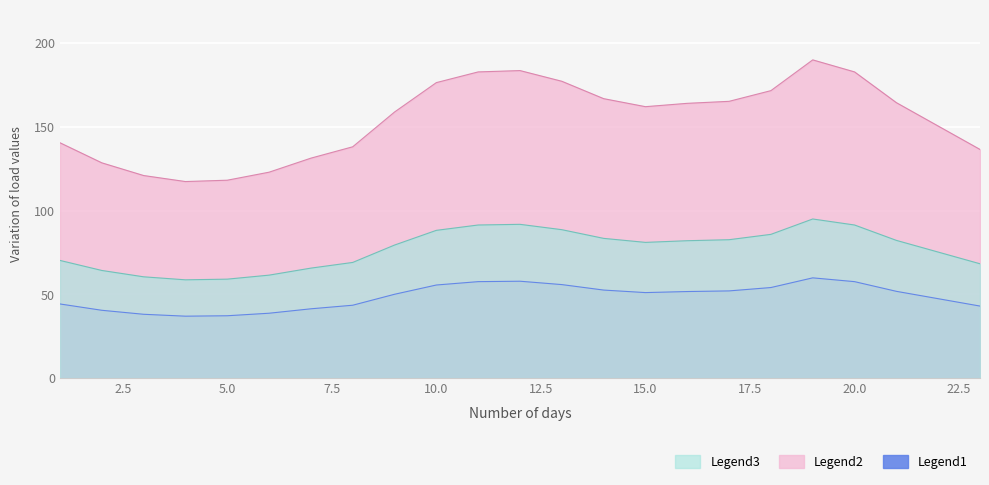

What are all the series names shown in the legend?

Legend1, Legend2, Legend3